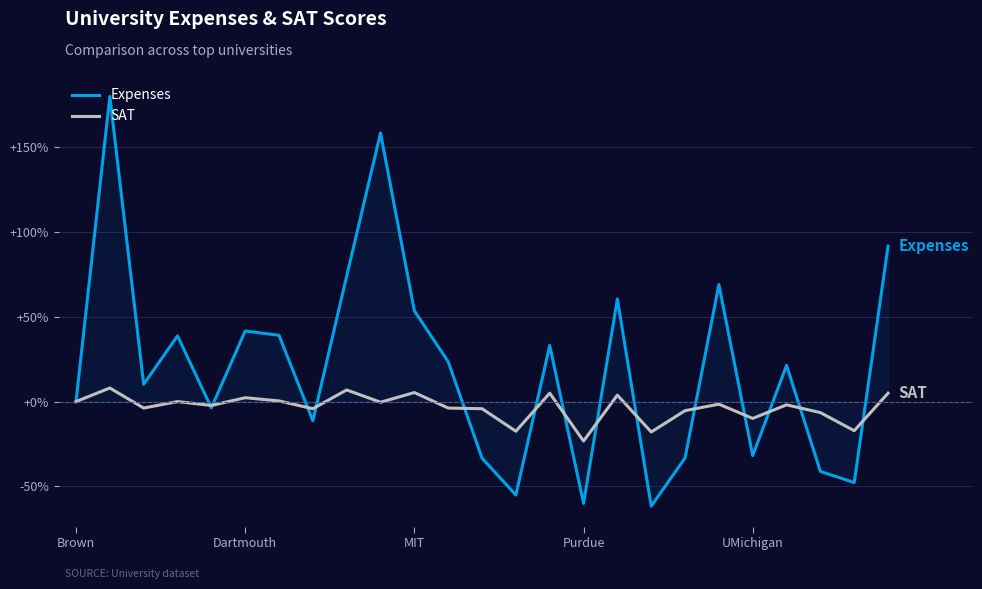

List the series in order of their peak value, lowest first.

SAT, Expenses